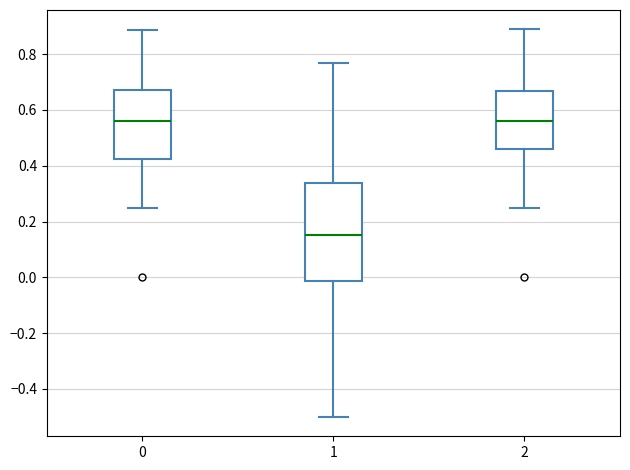

Reading left to right, transcribe this box plot: for each box, give where its median line is, the range the box spans, and where its two whiskers end, as read against the y-axis. The values are not printed on the chart, so give them approximately, as read against the axis.

0: median 0.56, box 0.42 to 0.68, whiskers 0.26 to 0.88
1: median 0.16, box -0.02 to 0.34, whiskers -0.50 to 0.76
2: median 0.56, box 0.46 to 0.66, whiskers 0.26 to 0.88